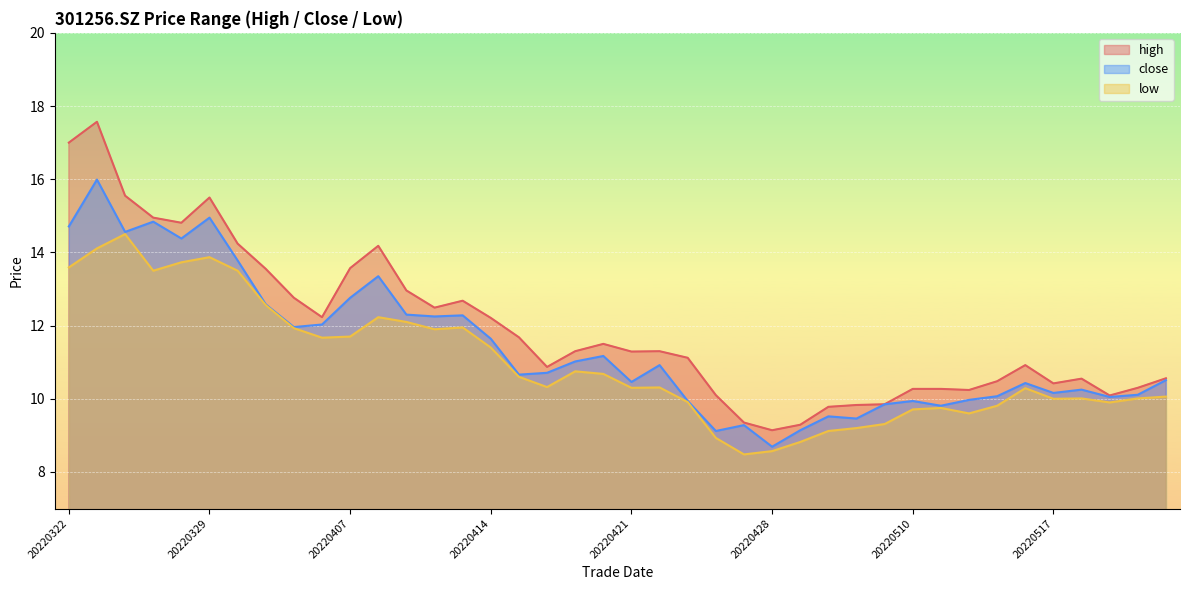

What is the sum of all low values?

438.7